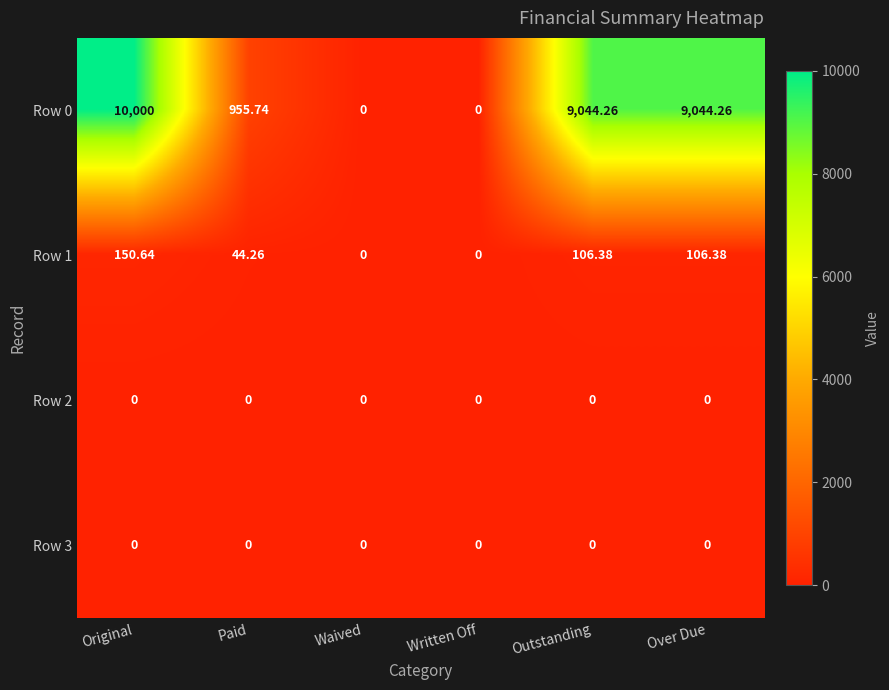

At which label does Row 1 first exceed 106?

Original